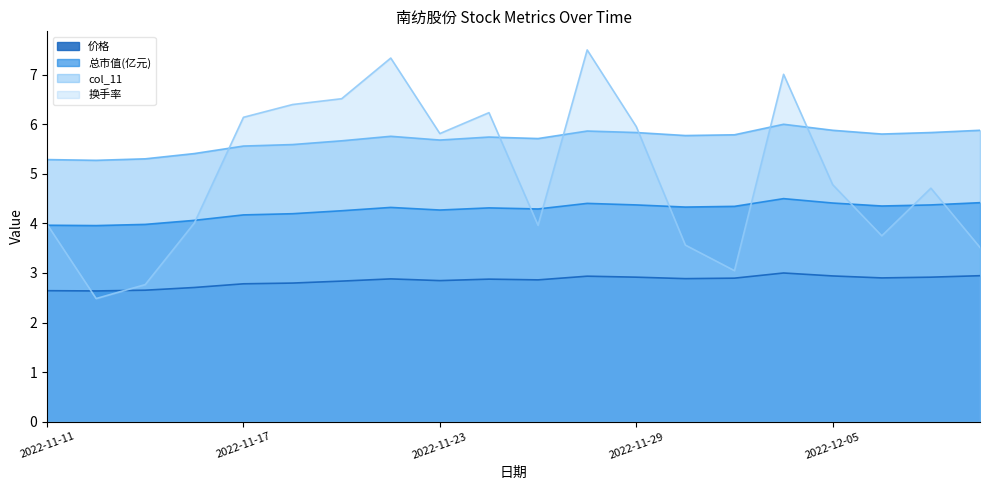

What are all the series names shown in the legend?

价格, 总市值(亿元), col_11, 换手率